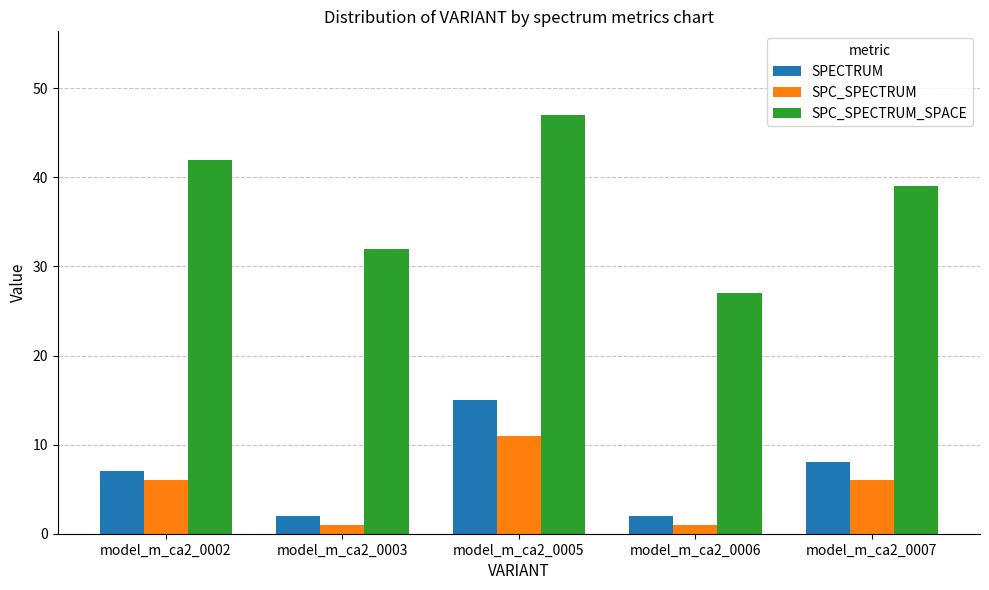

The value of SPC_SPECTRUM_SPACE at model_m_ca2_0005 is 47. True or false?

True